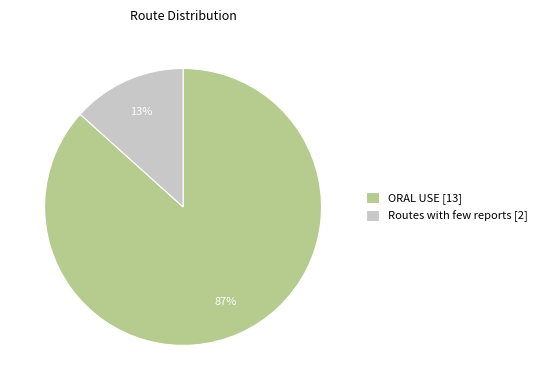

Which has a higher value, Routes with few reports [2] or ORAL USE [13]?

ORAL USE [13]